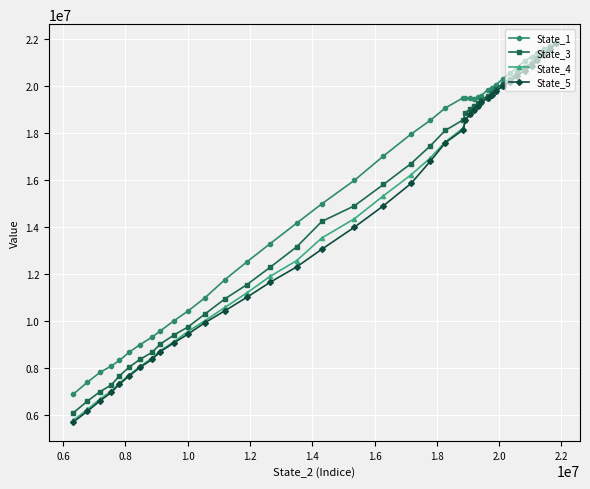

What is the value of the State_1 point at the 6th from the left?

8693418.1